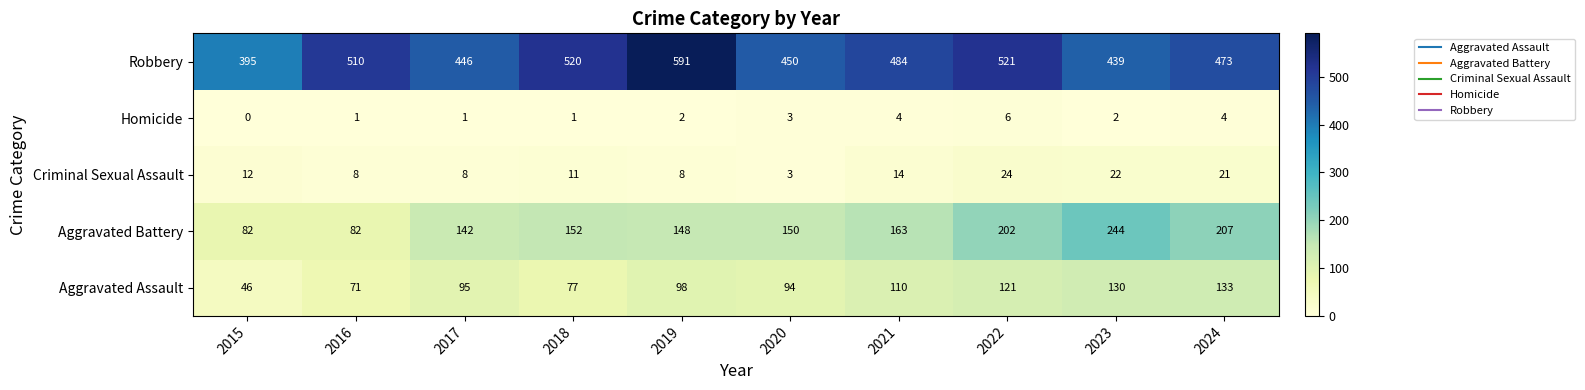

At which label does Aggravated Assault reach its minimum?

2015